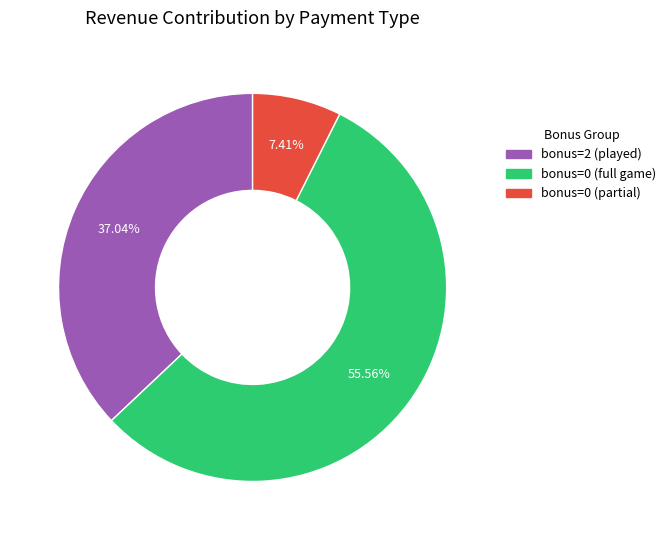

Does any single category account for the majority?

Yes